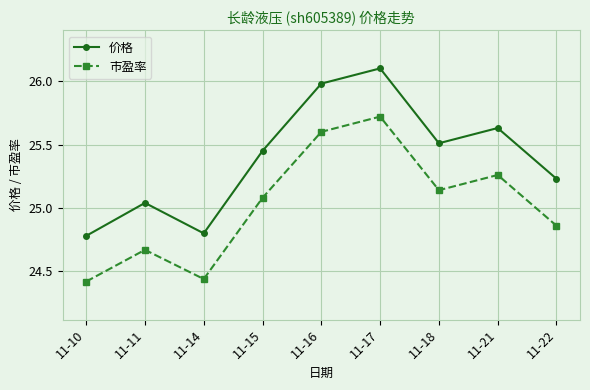

Which series has the largest range (max minus min)?

价格